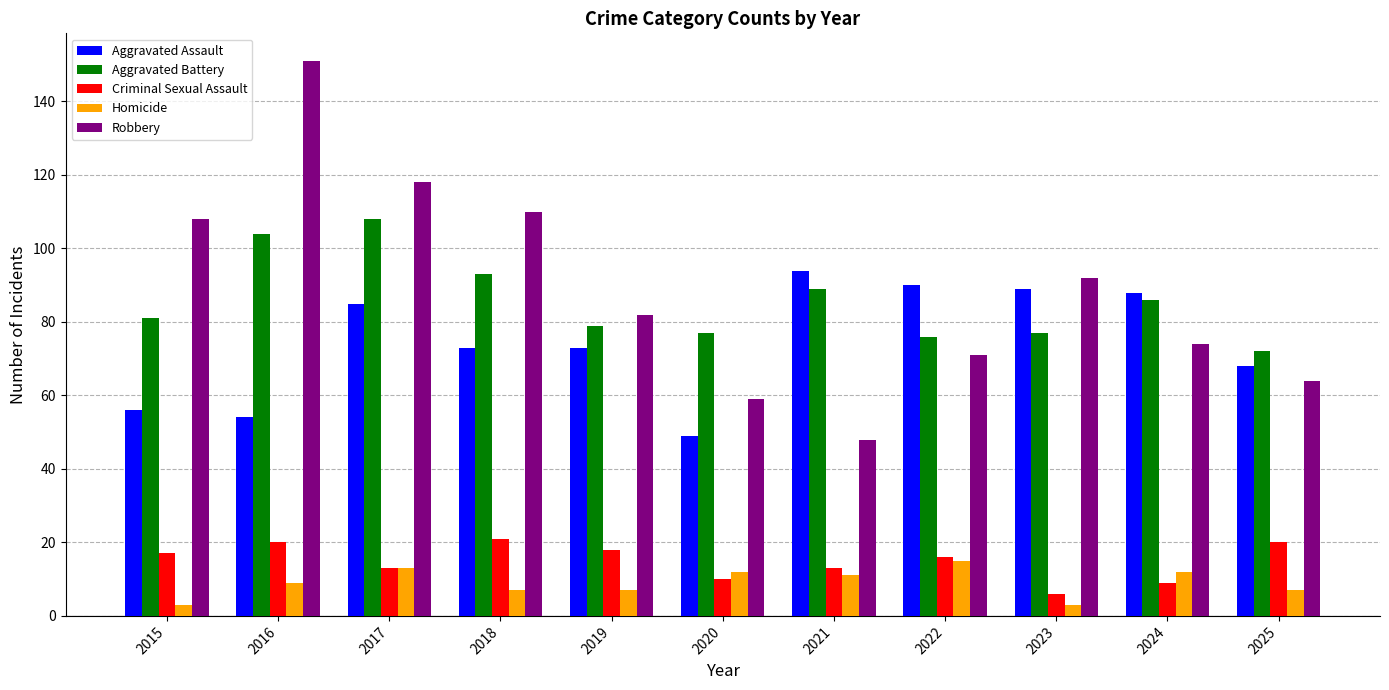

What are all the series names shown in the legend?

Aggravated Assault, Aggravated Battery, Criminal Sexual Assault, Homicide, Robbery